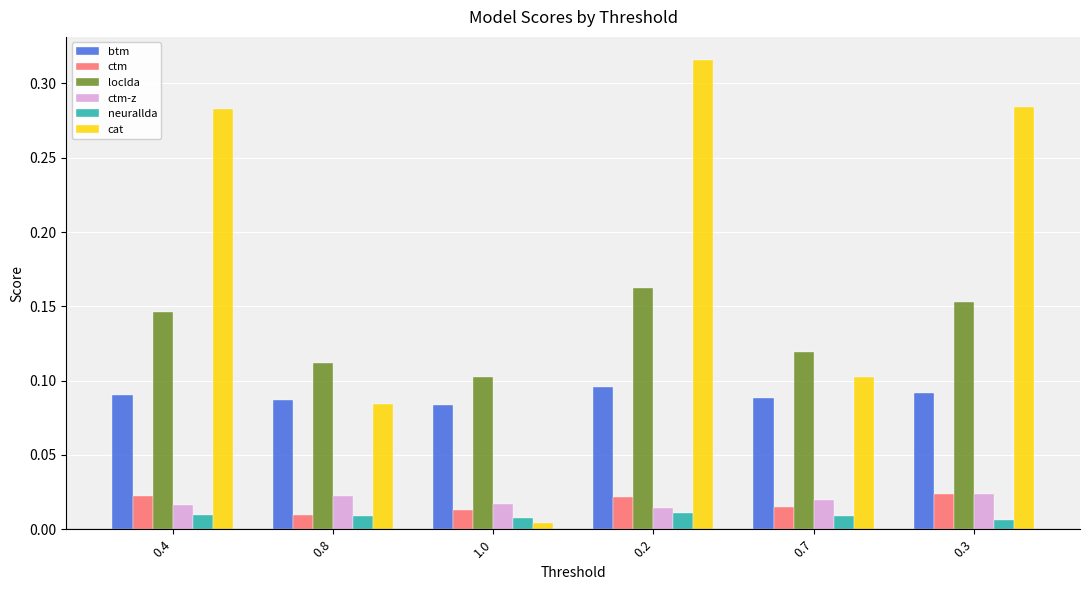

Does the chart contain any negative values?

No